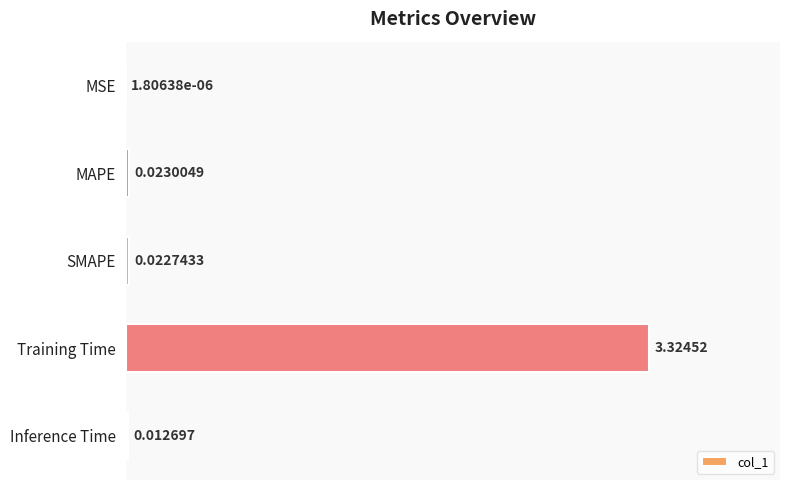

Where is the data nearest to the value 1?

MAPE